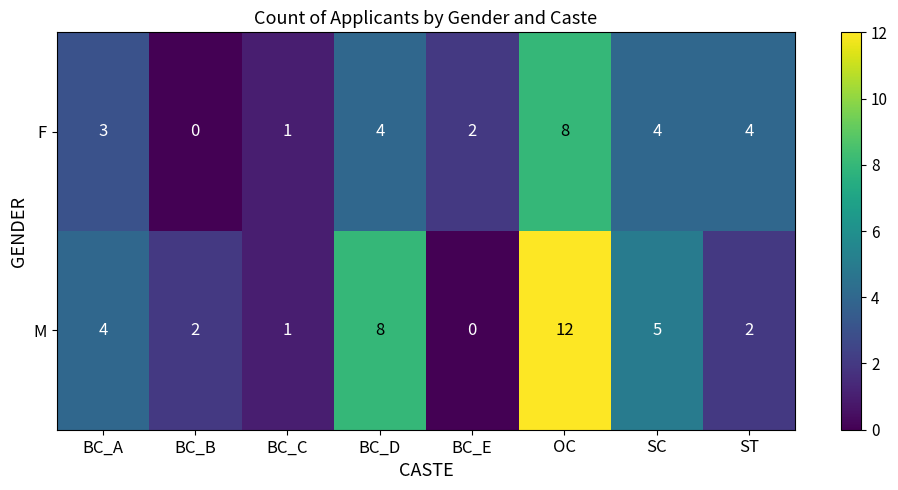

The M series shows 16 at OC. True or false?

False